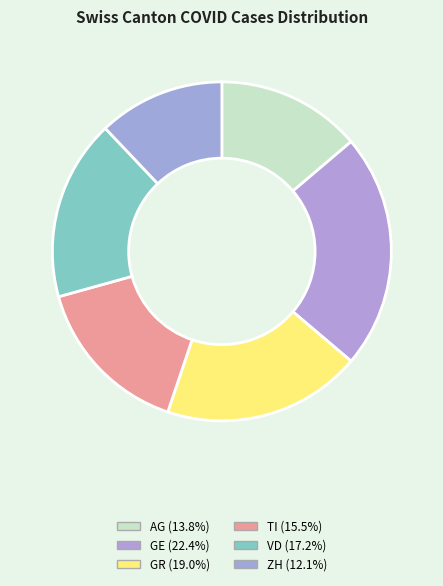

Combined, do TI and ZH account for over 50%?

No